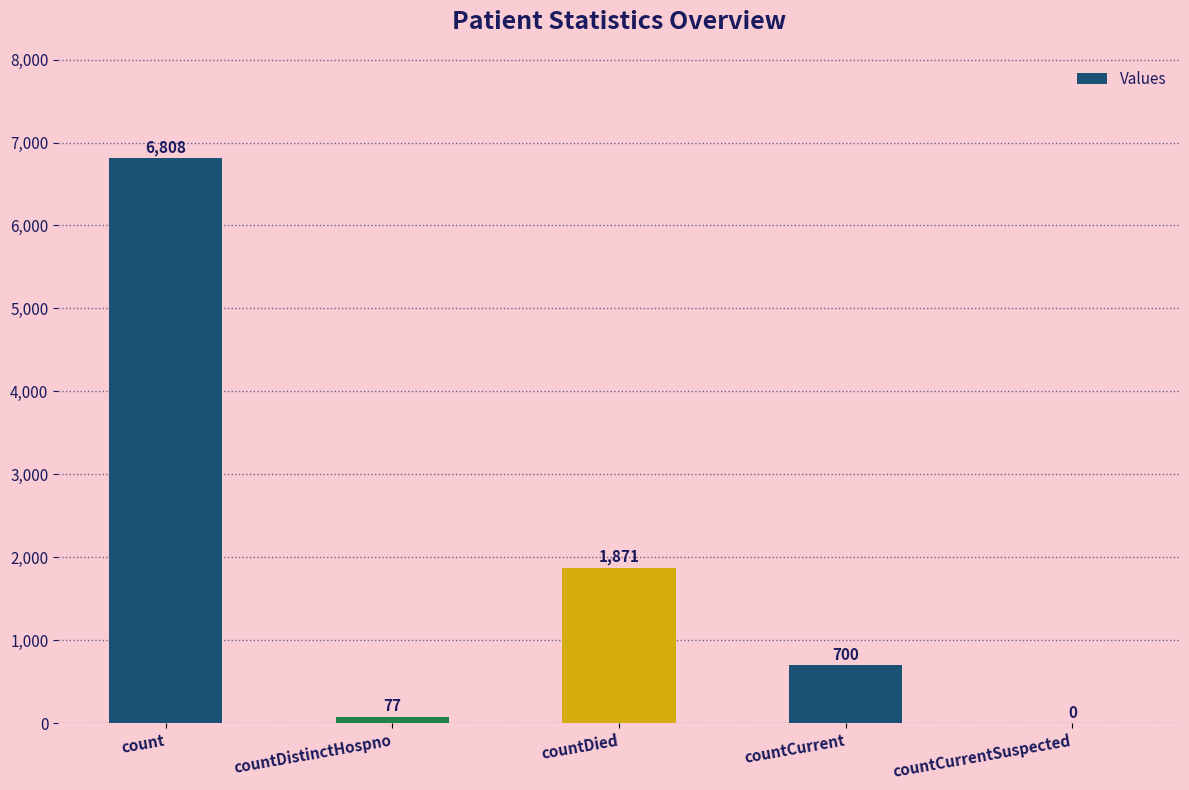

At which category does the chart reach its peak across all series?

count